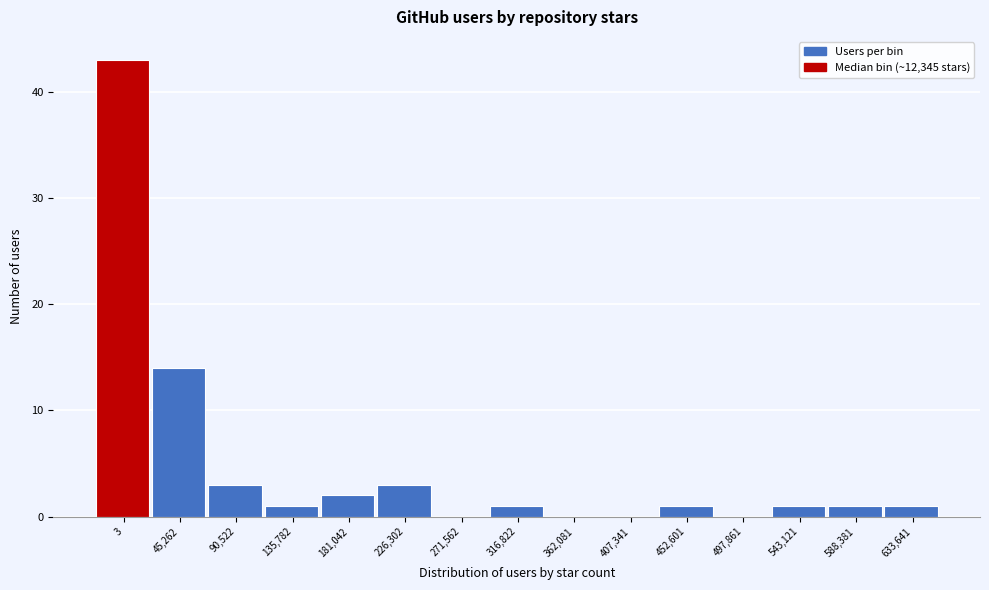

Reading left to right, transcribe all the data shown in this chart.

3=43	45,262=14	90,522=3	135,782=1	181,042=2	226,302=3	271,562=0	316,822=1	362,081=0	407,341=0	452,601=1	497,861=0	543,121=1	588,381=1	633,641=1